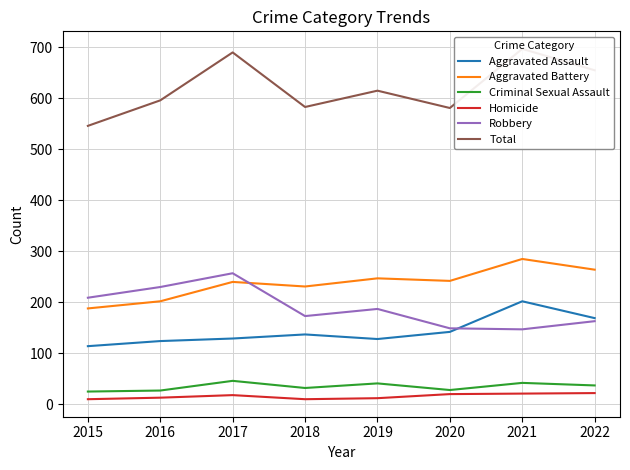

Reading left to right, transcribe all the data shown in this chart.

Aggravated Assault: 2015=114	2016=124	2017=129	2018=137	2019=128	2020=142	2021=202	2022=169
Aggravated Battery: 2015=188	2016=202	2017=240	2018=231	2019=247	2020=242	2021=285	2022=264
Criminal Sexual Assault: 2015=25	2016=27	2017=46	2018=32	2019=41	2020=28	2021=42	2022=37
Homicide: 2015=10	2016=13	2017=18	2018=10	2019=12	2020=20	2021=21	2022=22
Robbery: 2015=209	2016=230	2017=257	2018=173	2019=187	2020=149	2021=147	2022=163
Total: 2015=546	2016=596	2017=690	2018=583	2019=615	2020=581	2021=697	2022=655